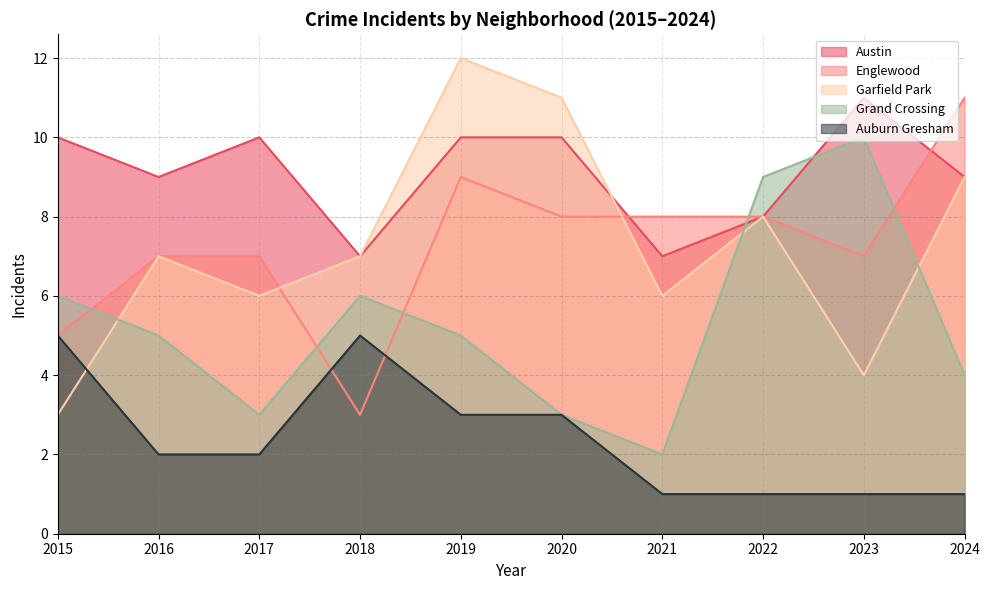

How many values in the Englewood series exceed 8?

2